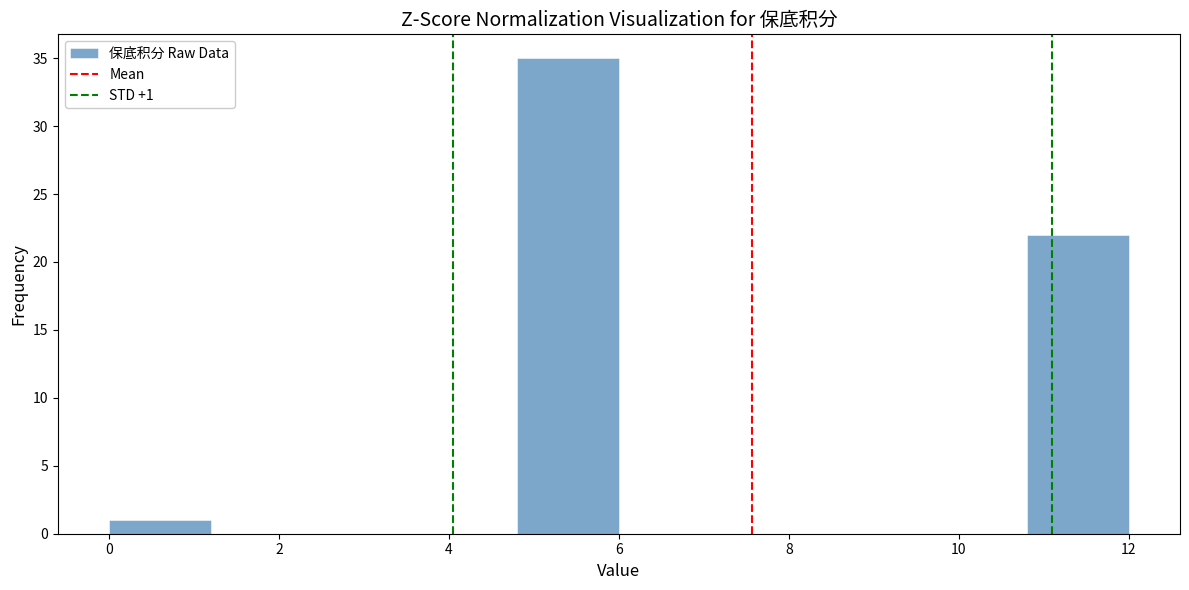

Over which range of the x-axis is the bar tallest?

4.8 to 6.0